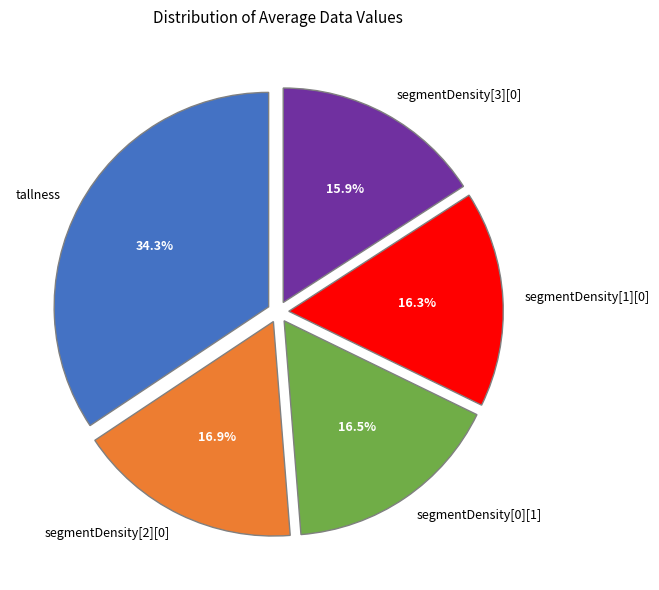

What is the largest slice in the pie chart?

tallness